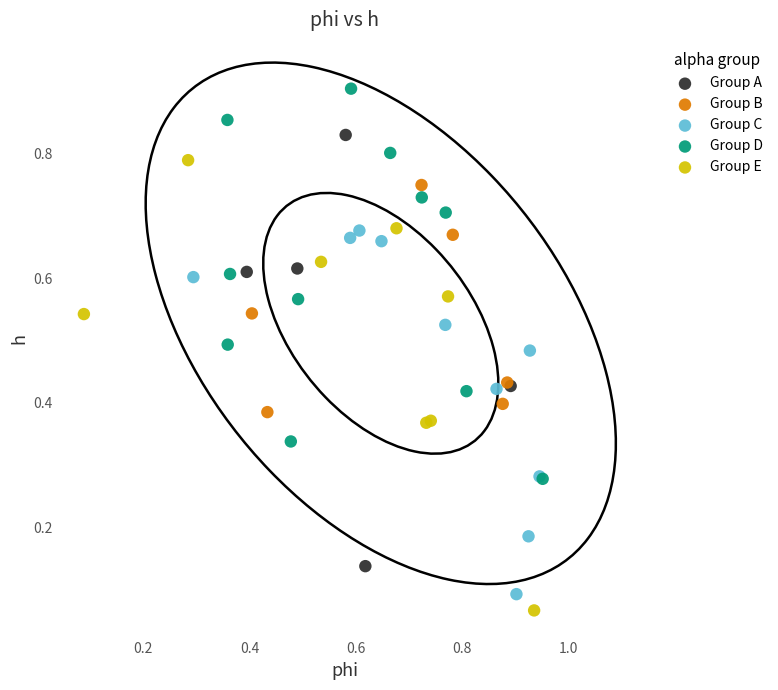

Which series reaches the maximum Y coordinate?

Group D